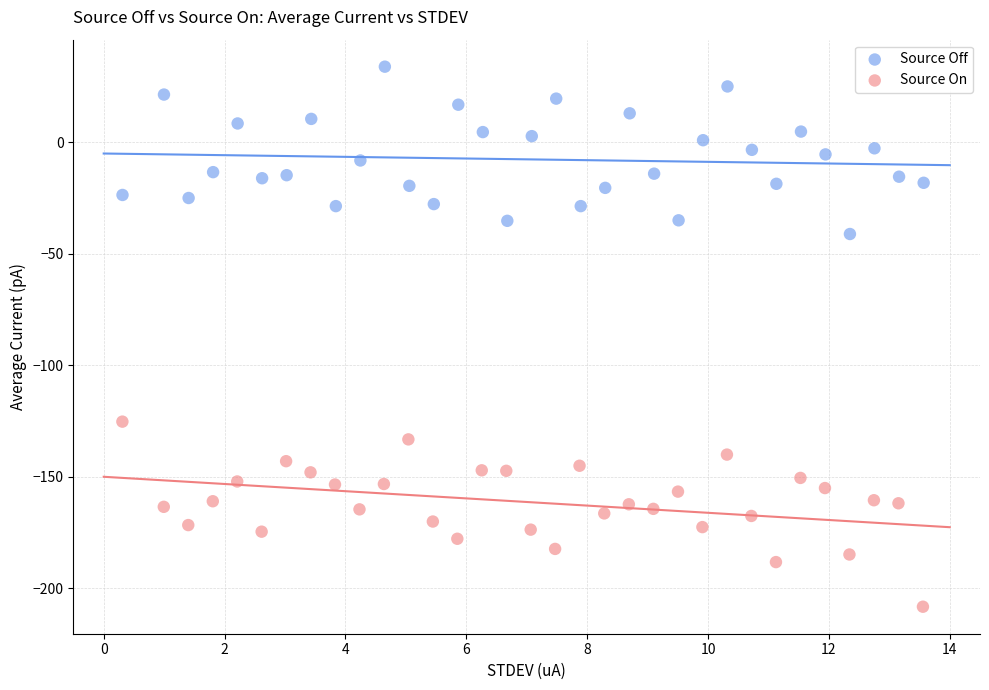

Which series reaches the minimum Y coordinate?

Source On